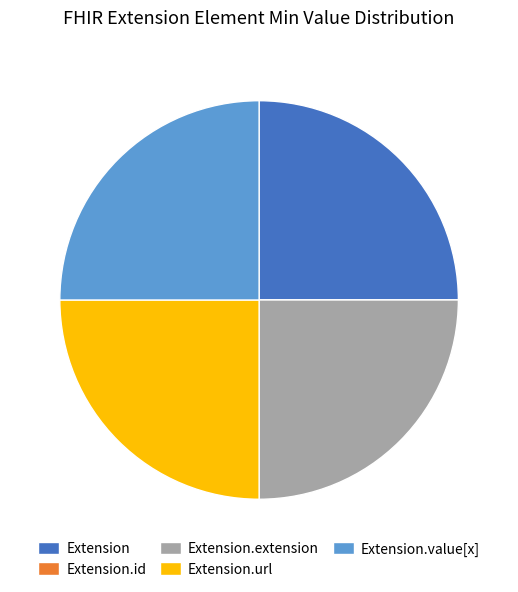

Approximately how many times larger is the value at Extension compared to Extension.extension?

1.0